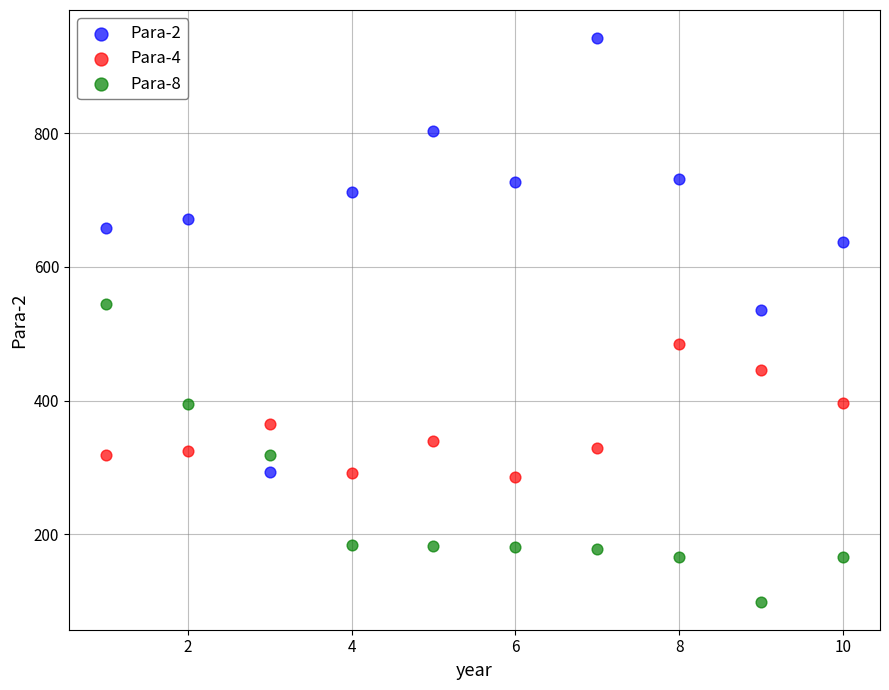

Which series reaches the minimum Y coordinate?

Para-8